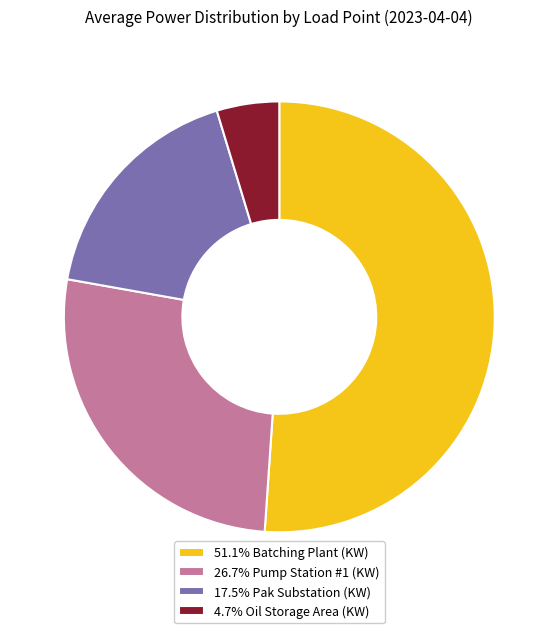

How many segments does this pie chart have?

4